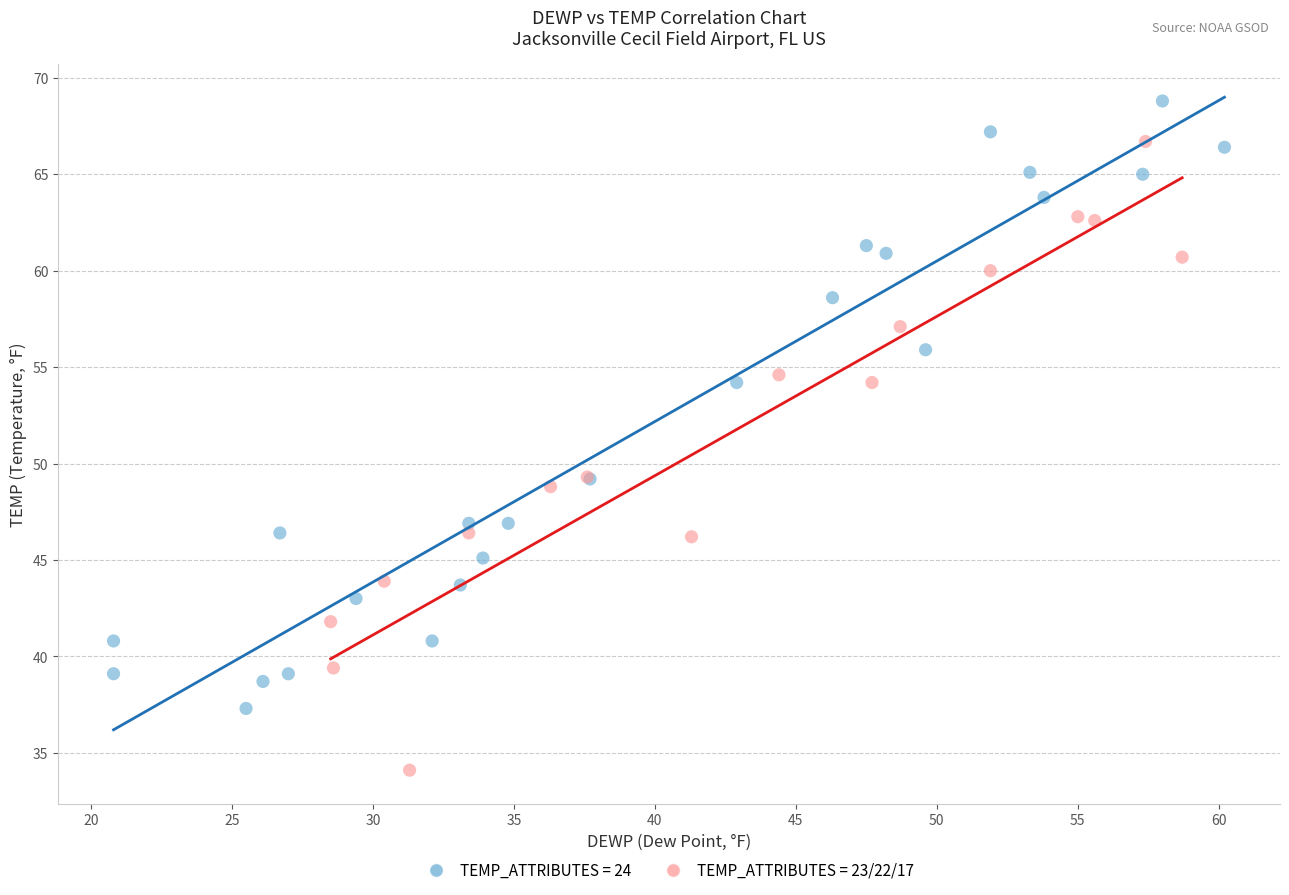

What are all the series names shown in the legend?

TEMP_ATTRIBUTES = 24, TEMP_ATTRIBUTES = 23/22/17